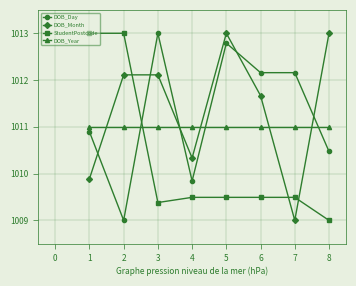

Is it true that StudentPostcode equals 1662.1 at 8?

False